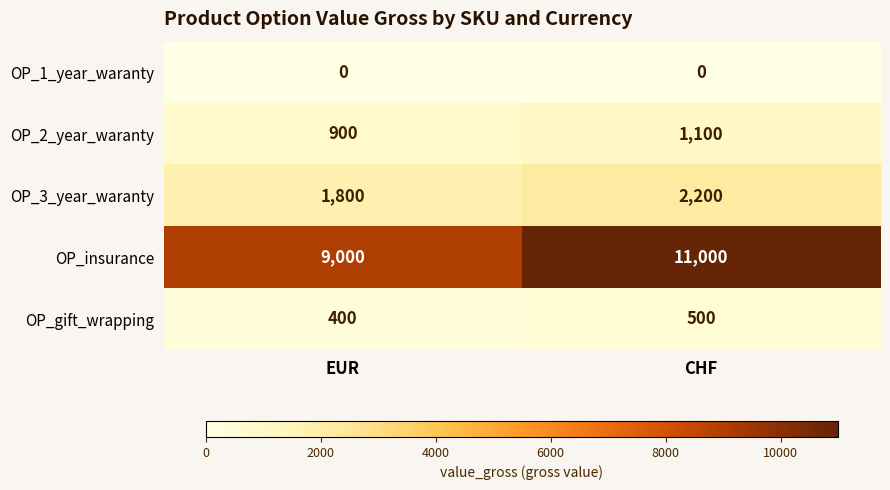

Reading right to left, list all the values displayed in this chart.

OP_1_year_waranty: 0	0
OP_2_year_waranty: 1100	900
OP_3_year_waranty: 2200	1800
OP_insurance: 11000	9000
OP_gift_wrapping: 500	400